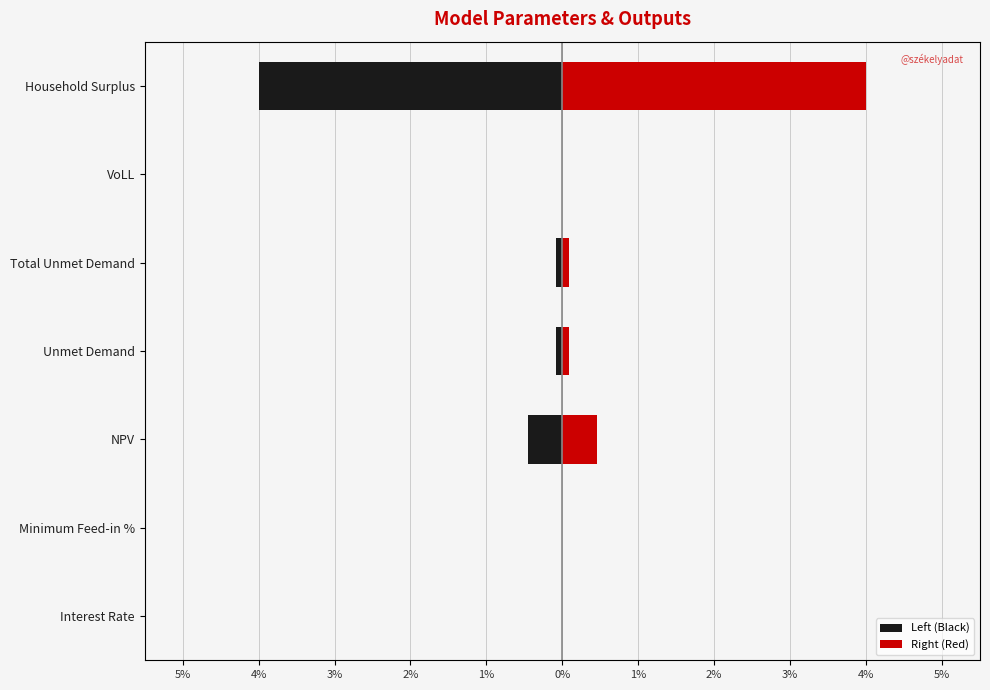

The value of Left (Black) at VoLL is -0.0. True or false?

False